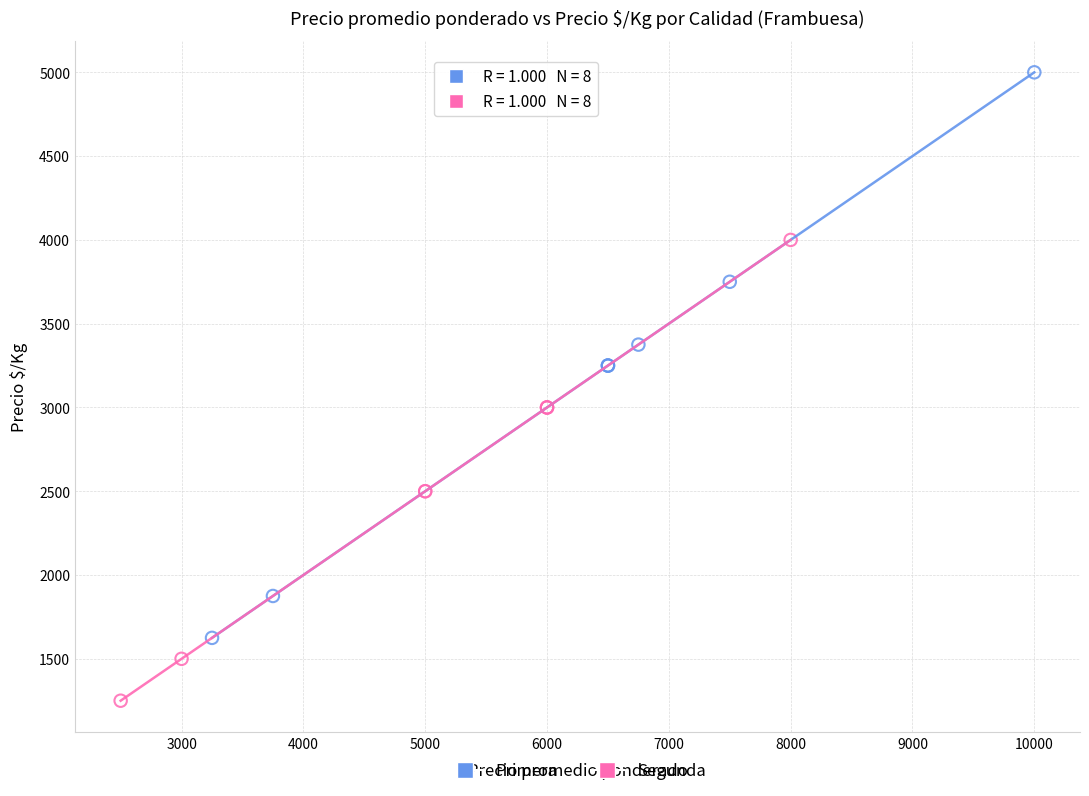

Which series has the largest Y range (max minus min)?

Primera